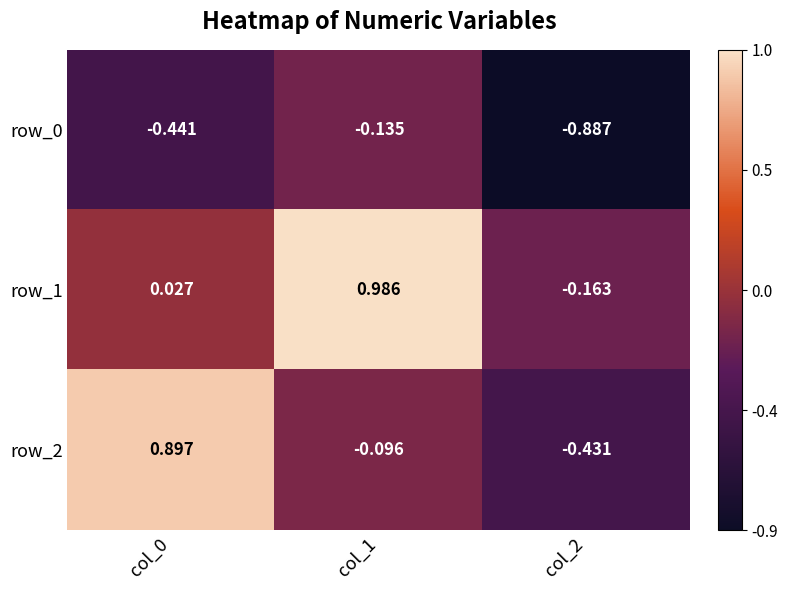

Which category has the highest value in the row_1 series?

col_1